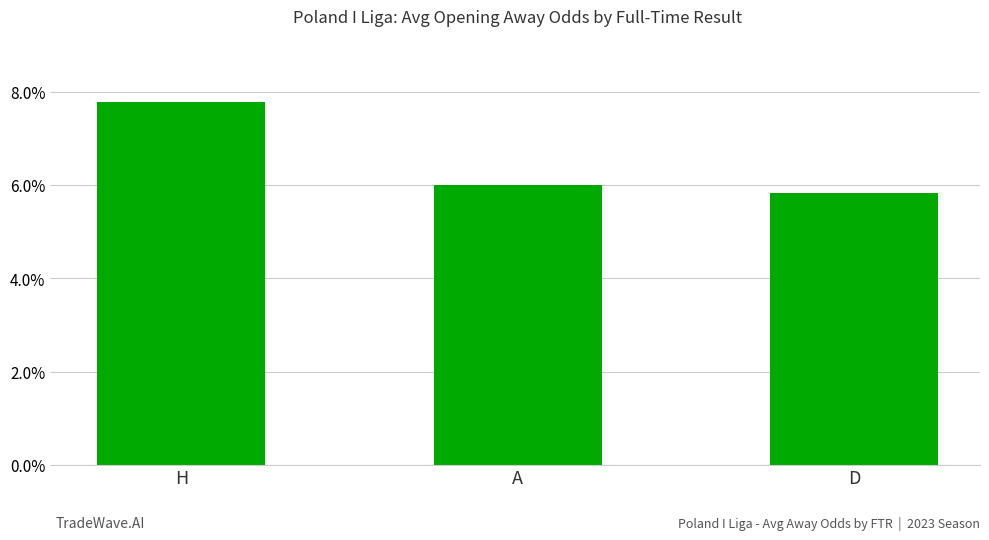

What is the sum of the values at D and H?

13.6